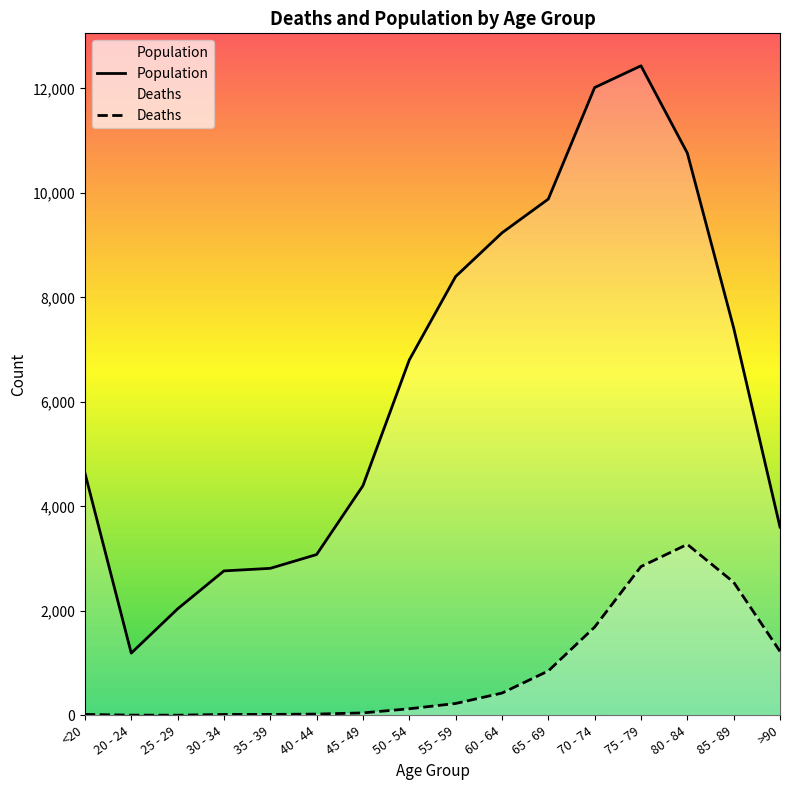

Reading left to right, extract all data points from this chart.

Population: 4641	1191	2038	2765	2814	3078	4396	6803	8400	9236	9883	12018	12434	10764	7417	3604
Deaths: 18	4	3	17	18	24	47	126	227	426	850	1690	2848	3273	2548	1224